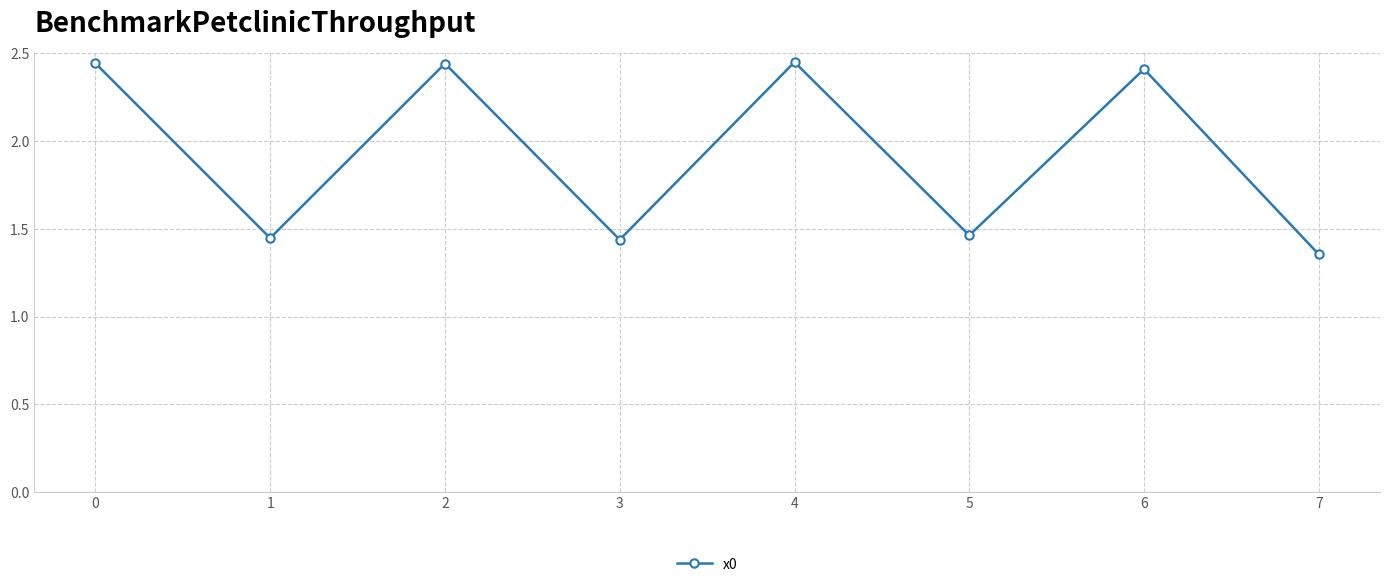

Is it true that the value at 2 is 0.7?

False